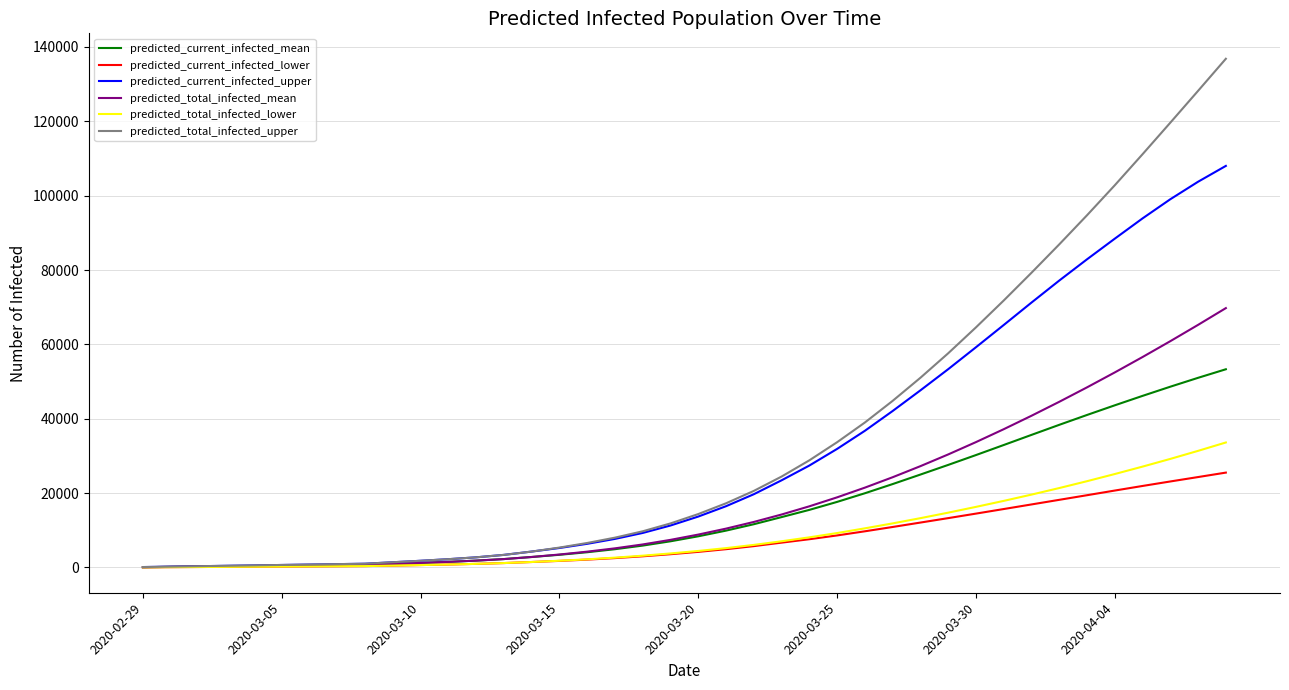

Which series has the widest spread of values?

predicted_total_infected_upper